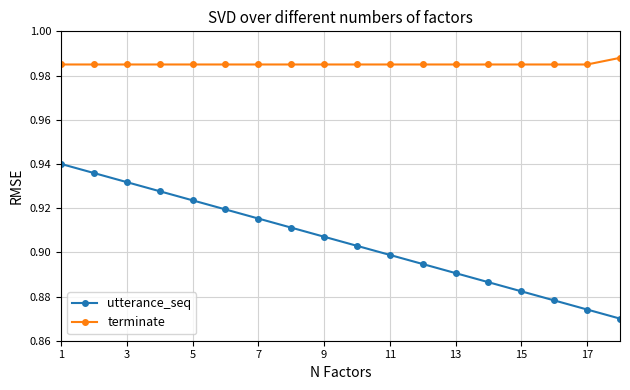

Count the utterance_seq values in the range 0 to 1.

18